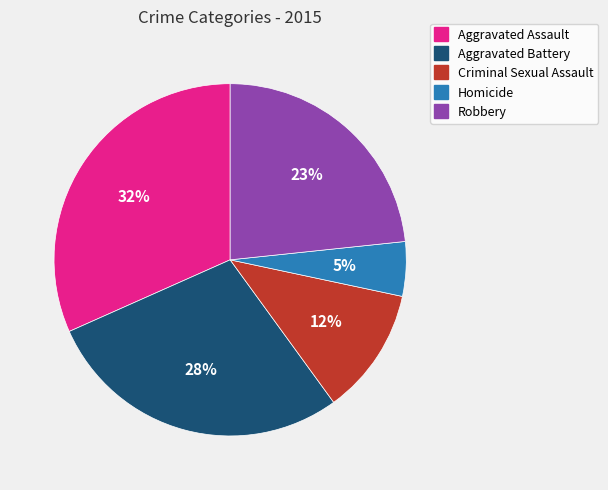

How many slices are in this pie chart?

5